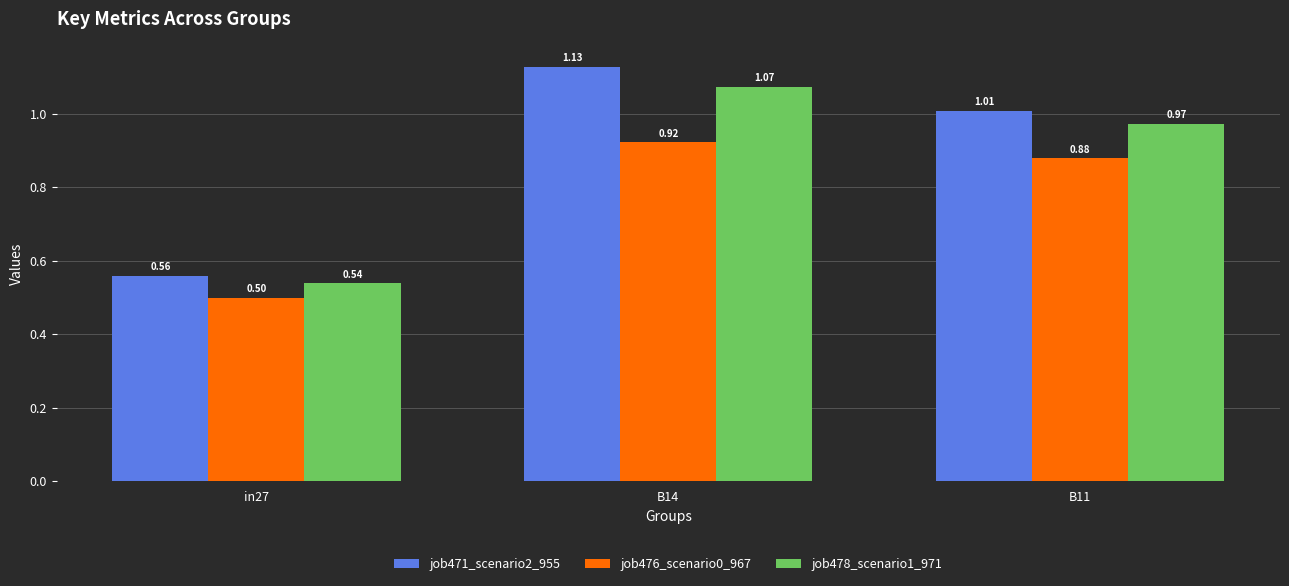

What is the spread (max minus min) of values at in27?

0.1